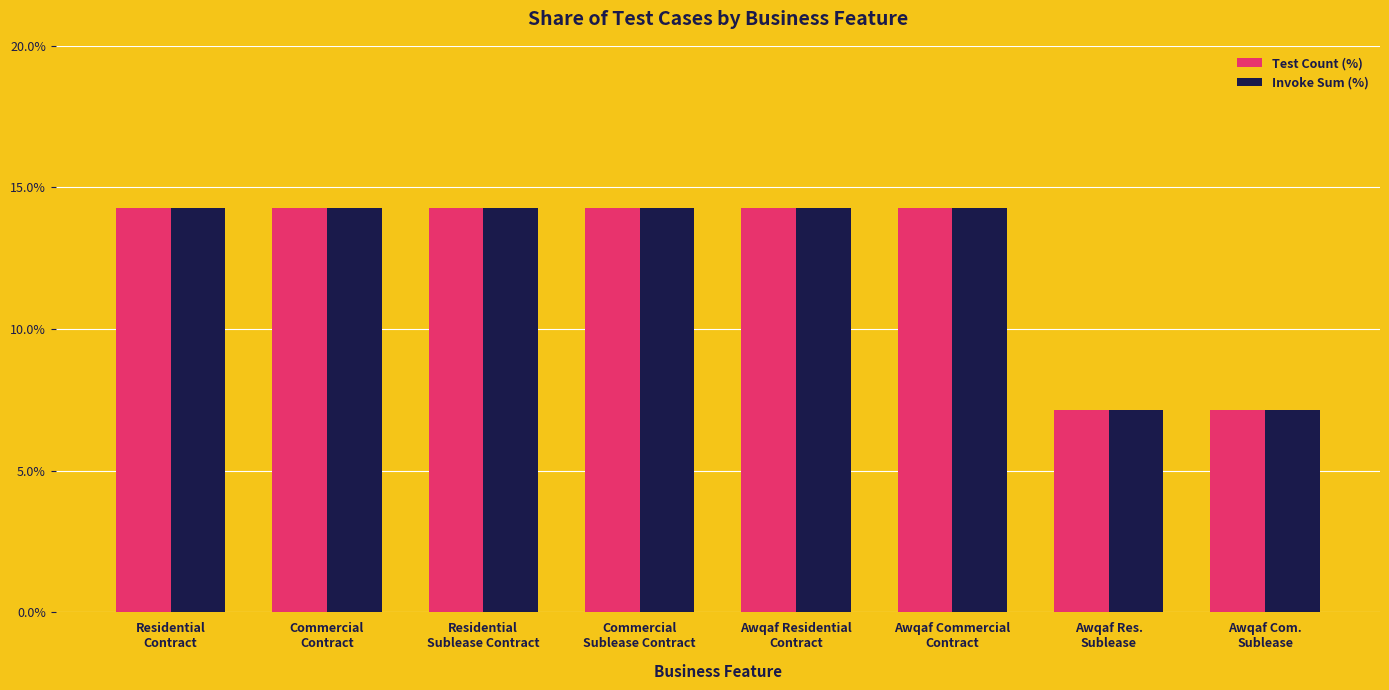

What is the average value of the Test Count (%) series?

12.5